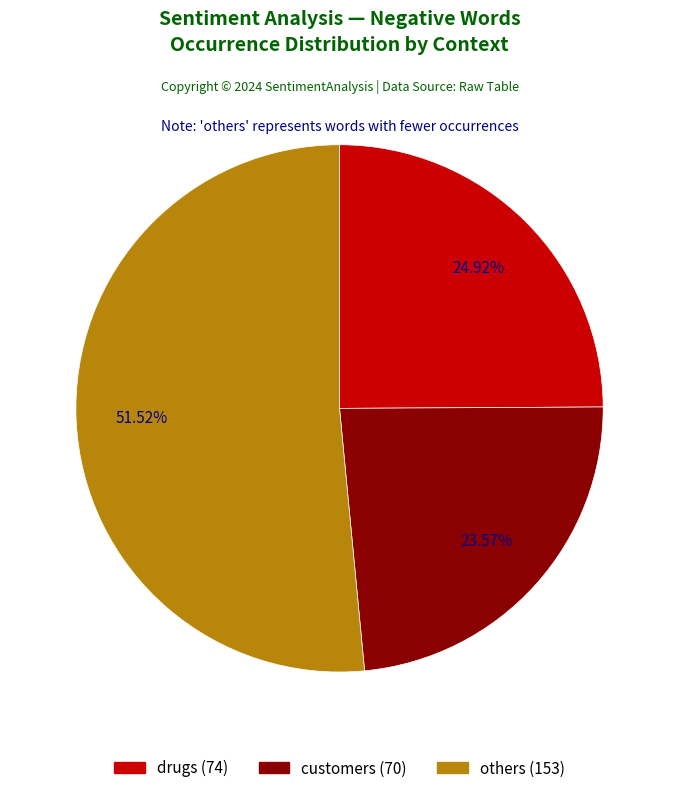

To the nearest percent, what is the difference between the largest and smallest slice percentages?

28%